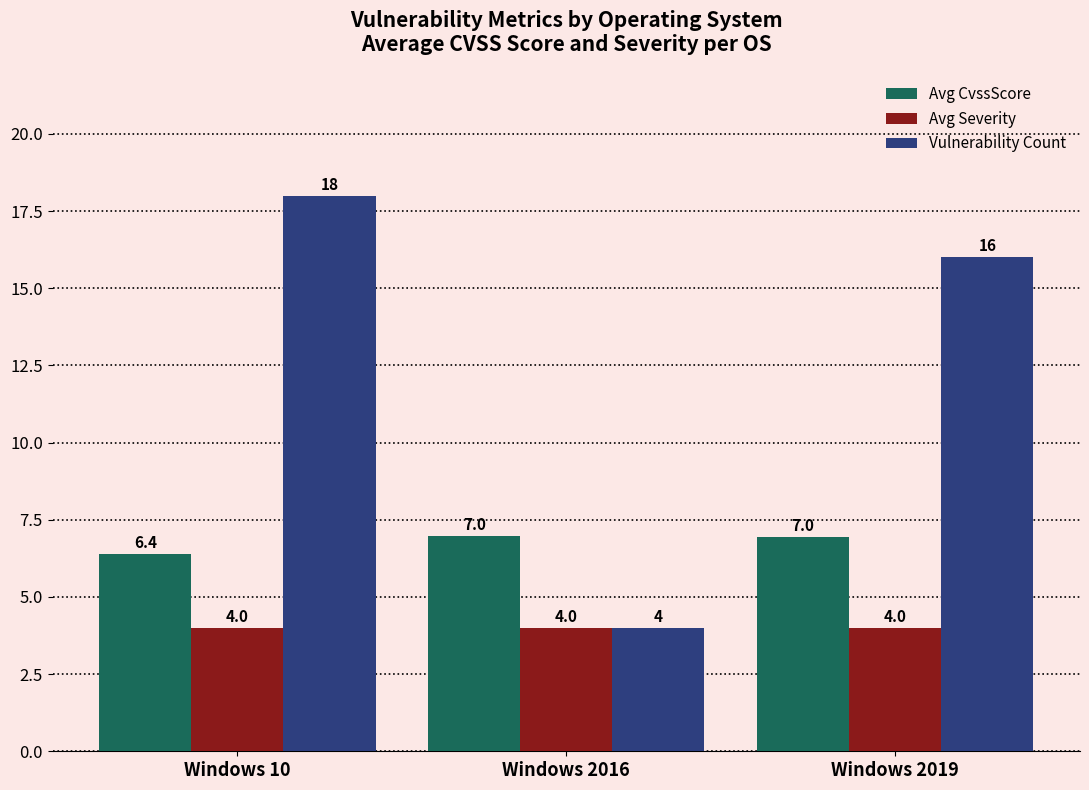

At Windows 2019, list the series in order from smallest to largest.

Avg Severity, Avg CvssScore, Vulnerability Count